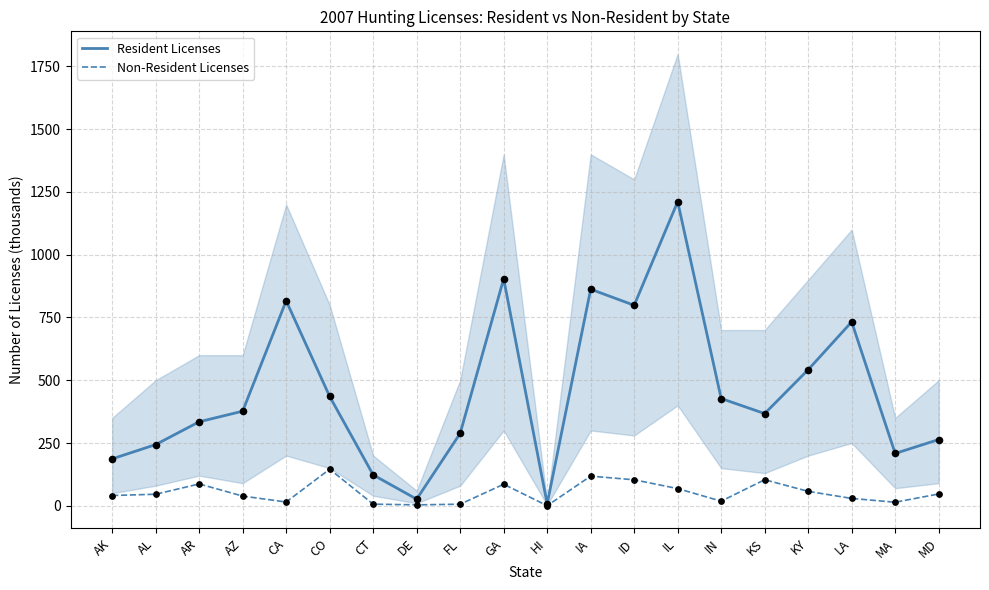

What is the total value across all series at AR?

421.5